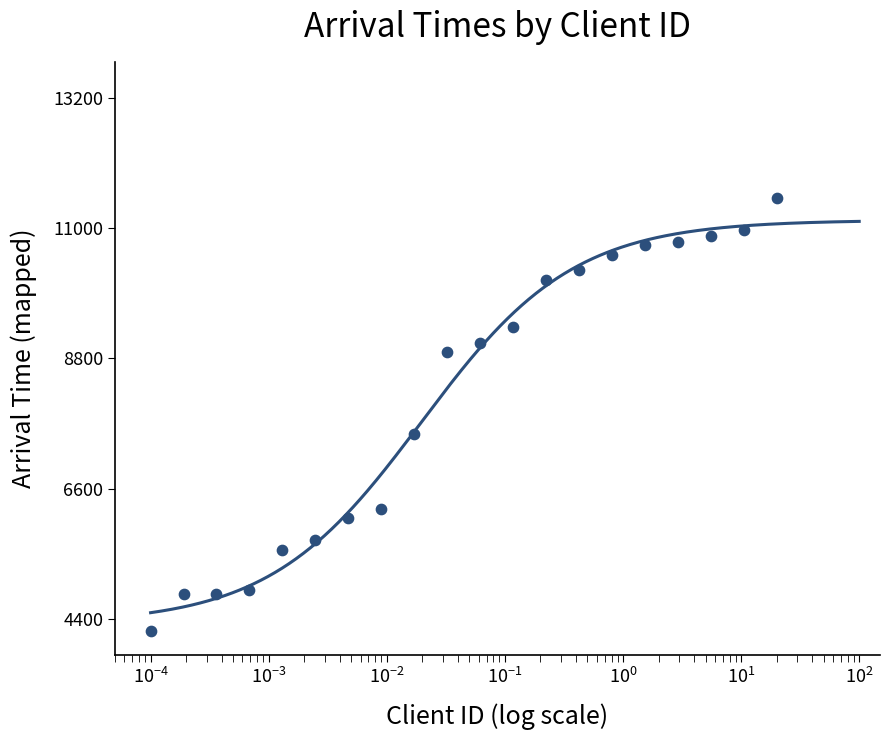

What is the change in value from 17 to 20?

+740.6